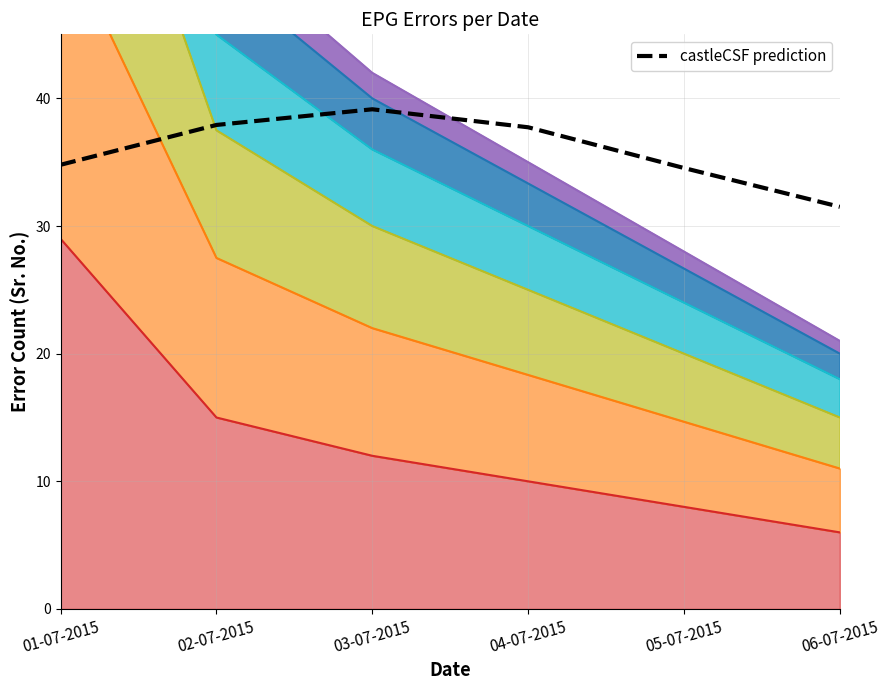

At which label does the data first exceed 37?

02-07-2015